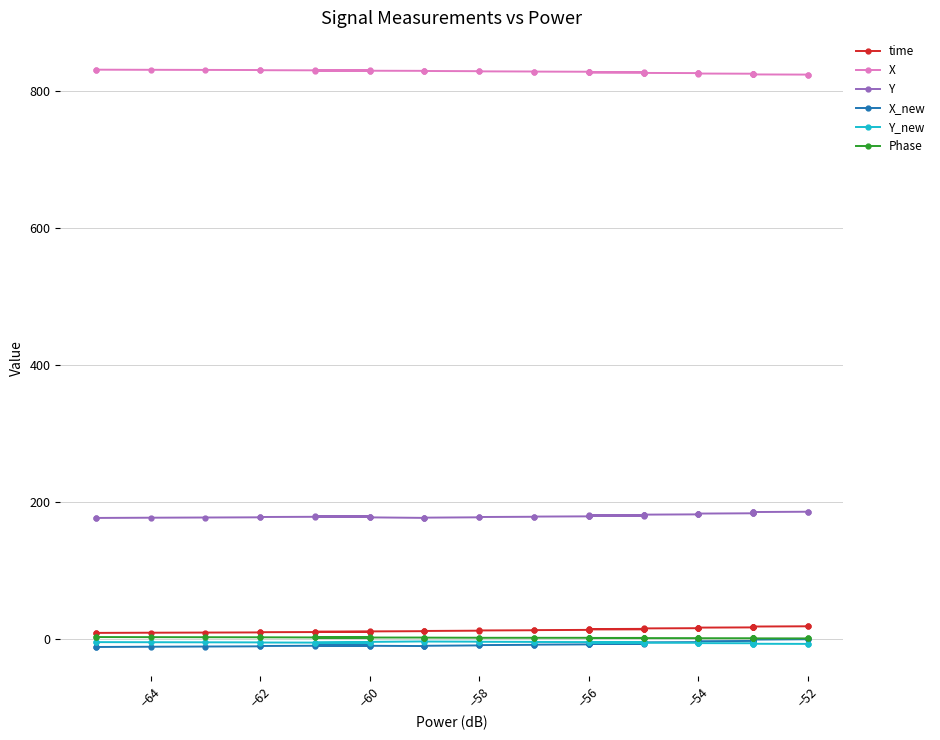

True or false: Y and time intersect in this chart.

False